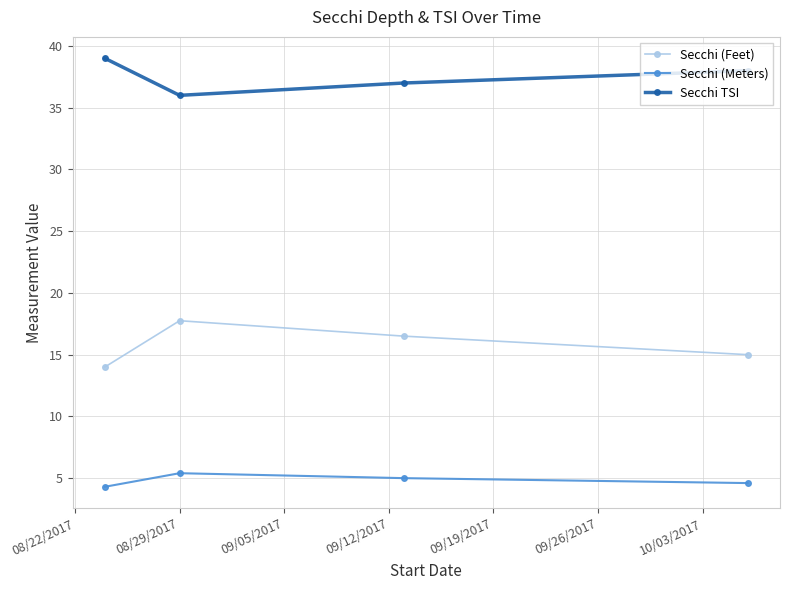

In Secchi (Meters), how many points are higher than both neighbors (excluding endpoints)?

1